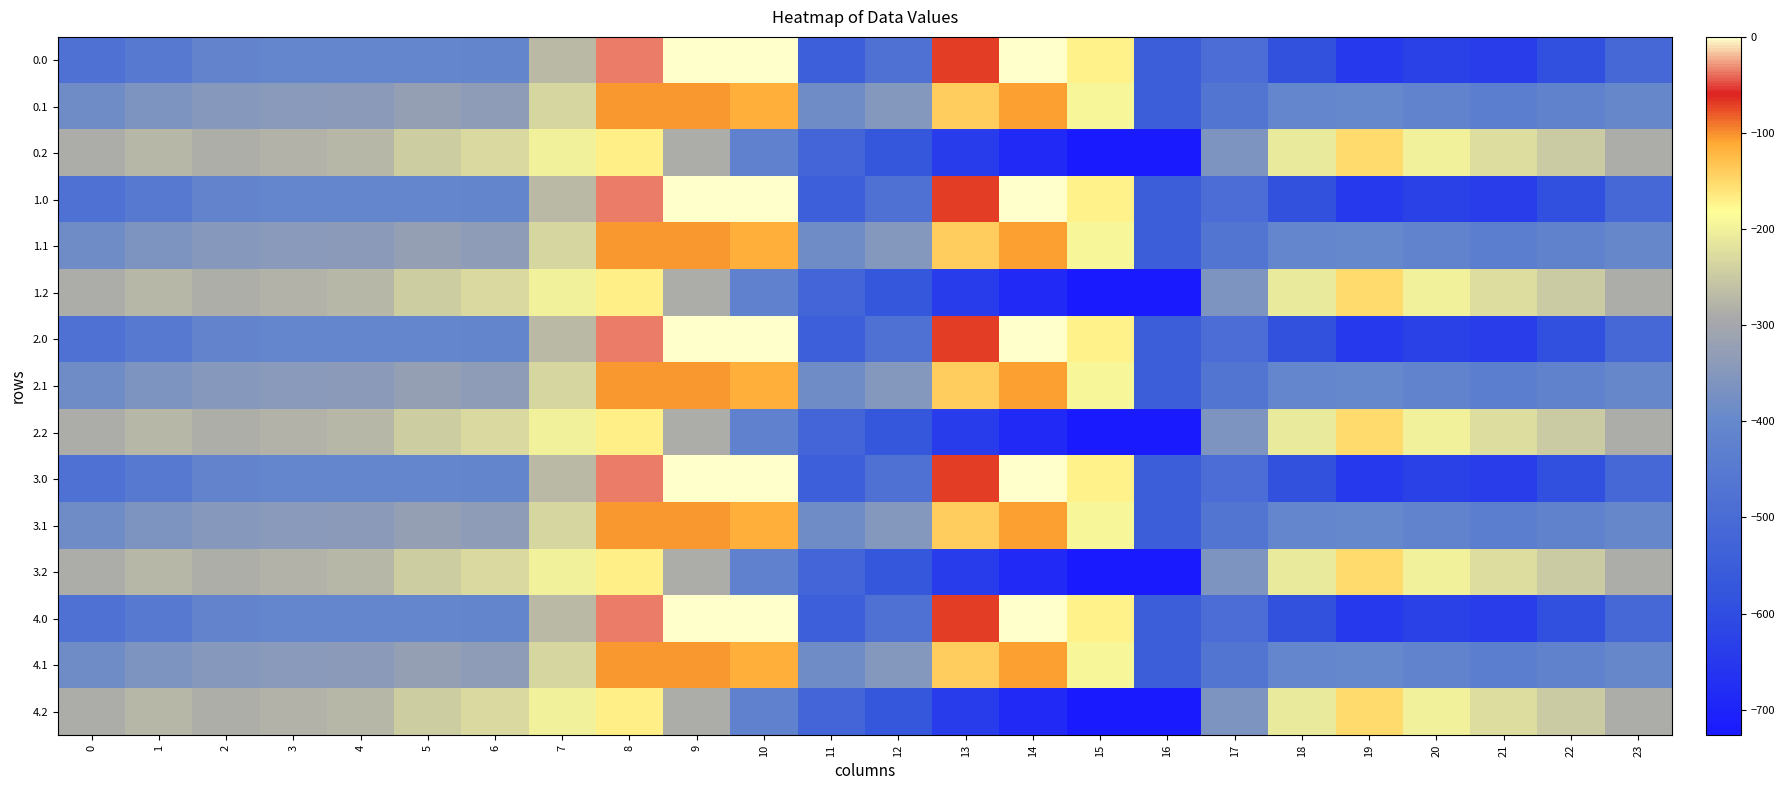

Reading left to right, list all the values displayed in this chart.

0.0: 0=-482.0	1=-449.5	2=-410.3	3=-404.4	4=-404.9	5=-403.8	6=-408.0	7=-270.7	8=-35.0	9=0.0	10=0.0	11=-544.3	12=-477.2	13=-70.2	14=-0.3	15=-172.8	16=-545.4	17=-494.8	18=-586.7	19=-649.2	20=-629.9	21=-638.4	22=-592.3	23=-511.3
0.1: 0=-384.6	1=-361.1	2=-347.9	3=-342.7	4=-339.6	5=-325.7	6=-332.2	7=-234.9	8=-102.3	9=-104.8	10=-114.0	11=-384.7	12=-350.8	13=-141.2	14=-105.5	15=-190.4	16=-547.3	17=-466.6	18=-405.4	19=-400.2	20=-414.5	21=-432.4	22=-419.9	23=-399.4
0.2: 0=-287.1	1=-272.7	2=-285.5	3=-281.0	4=-274.4	5=-245.0	6=-228.8	7=-199.0	8=-169.5	9=-288.5	10=-423.5	11=-520.6	12=-571.2	13=-640.4	14=-687.4	15=-725.8	16=-726.6	17=-362.4	18=-210.0	19=-151.0	20=-199.2	21=-226.4	22=-247.4	23=-287.5
1.0: 0=-482.0	1=-449.5	2=-410.3	3=-404.4	4=-404.9	5=-403.8	6=-408.0	7=-270.7	8=-35.0	9=0.0	10=0.0	11=-544.3	12=-477.2	13=-70.2	14=-0.3	15=-172.8	16=-545.4	17=-494.8	18=-586.7	19=-649.2	20=-629.9	21=-638.4	22=-592.3	23=-511.3
1.1: 0=-384.6	1=-361.1	2=-347.9	3=-342.7	4=-339.6	5=-325.7	6=-332.2	7=-234.9	8=-102.3	9=-104.8	10=-114.0	11=-384.7	12=-350.8	13=-141.2	14=-105.5	15=-190.4	16=-547.3	17=-466.6	18=-405.4	19=-400.2	20=-414.5	21=-432.4	22=-419.9	23=-399.4
1.2: 0=-287.1	1=-272.7	2=-285.5	3=-281.0	4=-274.4	5=-245.0	6=-228.8	7=-199.0	8=-169.5	9=-288.5	10=-423.5	11=-520.6	12=-571.2	13=-640.4	14=-687.4	15=-725.8	16=-726.6	17=-362.4	18=-210.0	19=-151.0	20=-199.2	21=-226.4	22=-247.4	23=-287.5
2.0: 0=-482.0	1=-449.5	2=-410.3	3=-404.4	4=-404.9	5=-403.8	6=-408.0	7=-270.7	8=-35.0	9=0.0	10=0.0	11=-544.3	12=-477.2	13=-70.2	14=-0.3	15=-172.8	16=-545.4	17=-494.8	18=-586.7	19=-649.2	20=-629.9	21=-638.4	22=-592.3	23=-511.3
2.1: 0=-384.6	1=-361.1	2=-347.9	3=-342.7	4=-339.6	5=-325.7	6=-332.2	7=-234.9	8=-102.3	9=-104.8	10=-114.0	11=-384.7	12=-350.8	13=-141.2	14=-105.5	15=-190.4	16=-547.3	17=-466.6	18=-405.4	19=-400.2	20=-414.5	21=-432.4	22=-419.9	23=-399.4
2.2: 0=-287.1	1=-272.7	2=-285.5	3=-281.0	4=-274.4	5=-245.0	6=-228.8	7=-199.0	8=-169.5	9=-288.5	10=-423.5	11=-520.6	12=-571.2	13=-640.4	14=-687.4	15=-725.8	16=-726.6	17=-362.4	18=-210.0	19=-151.0	20=-199.2	21=-226.4	22=-247.4	23=-287.5
3.0: 0=-482.0	1=-449.5	2=-410.3	3=-404.4	4=-404.9	5=-403.8	6=-408.0	7=-270.7	8=-35.0	9=0.0	10=0.0	11=-544.3	12=-477.2	13=-70.2	14=-0.3	15=-172.8	16=-545.4	17=-494.8	18=-586.7	19=-649.2	20=-629.9	21=-638.4	22=-592.3	23=-511.3
3.1: 0=-384.6	1=-361.1	2=-347.9	3=-342.7	4=-339.6	5=-325.7	6=-332.2	7=-234.9	8=-102.3	9=-104.8	10=-114.0	11=-384.7	12=-350.8	13=-141.2	14=-105.5	15=-190.4	16=-547.3	17=-466.6	18=-405.4	19=-400.2	20=-414.5	21=-432.4	22=-419.9	23=-399.4
3.2: 0=-287.1	1=-272.7	2=-285.5	3=-281.0	4=-274.4	5=-245.0	6=-228.8	7=-199.0	8=-169.5	9=-288.5	10=-423.5	11=-520.6	12=-571.2	13=-640.4	14=-687.4	15=-725.8	16=-726.6	17=-362.4	18=-210.0	19=-151.0	20=-199.2	21=-226.4	22=-247.4	23=-287.5
4.0: 0=-482.0	1=-449.5	2=-410.3	3=-404.4	4=-404.9	5=-403.8	6=-408.0	7=-270.7	8=-35.0	9=0.0	10=0.0	11=-544.3	12=-477.2	13=-70.2	14=-0.3	15=-172.8	16=-545.4	17=-494.8	18=-586.7	19=-649.2	20=-629.9	21=-638.4	22=-592.3	23=-511.3
4.1: 0=-384.6	1=-361.1	2=-347.9	3=-342.7	4=-339.6	5=-325.7	6=-332.2	7=-234.9	8=-102.3	9=-104.8	10=-114.0	11=-384.7	12=-350.8	13=-141.2	14=-105.5	15=-190.4	16=-547.3	17=-466.6	18=-405.4	19=-400.2	20=-414.5	21=-432.4	22=-419.9	23=-399.4
4.2: 0=-287.1	1=-272.7	2=-285.5	3=-281.0	4=-274.4	5=-245.0	6=-228.8	7=-199.0	8=-169.5	9=-288.5	10=-423.5	11=-520.6	12=-571.2	13=-640.4	14=-687.4	15=-725.8	16=-726.6	17=-362.4	18=-210.0	19=-151.0	20=-199.2	21=-226.4	22=-247.4	23=-287.5